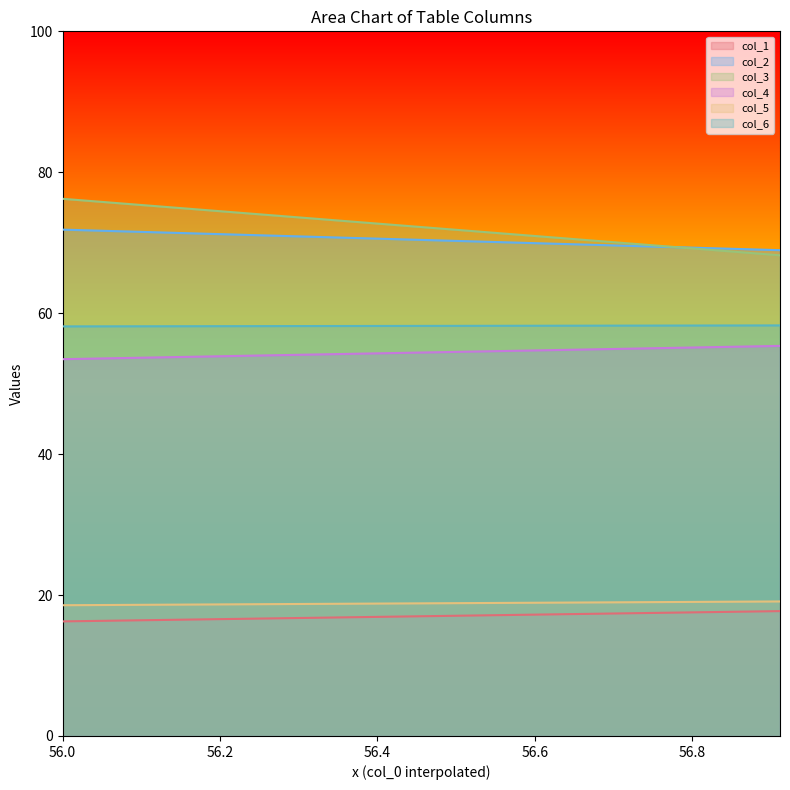

Reading left to right, what are all the values shown in this chart?

col_1: 16.3	17.7
col_2: 71.9	68.9
col_3: 76.2	68.2
col_4: 53.5	55.4
col_5: 18.6	19.1
col_6: 58.1	58.3